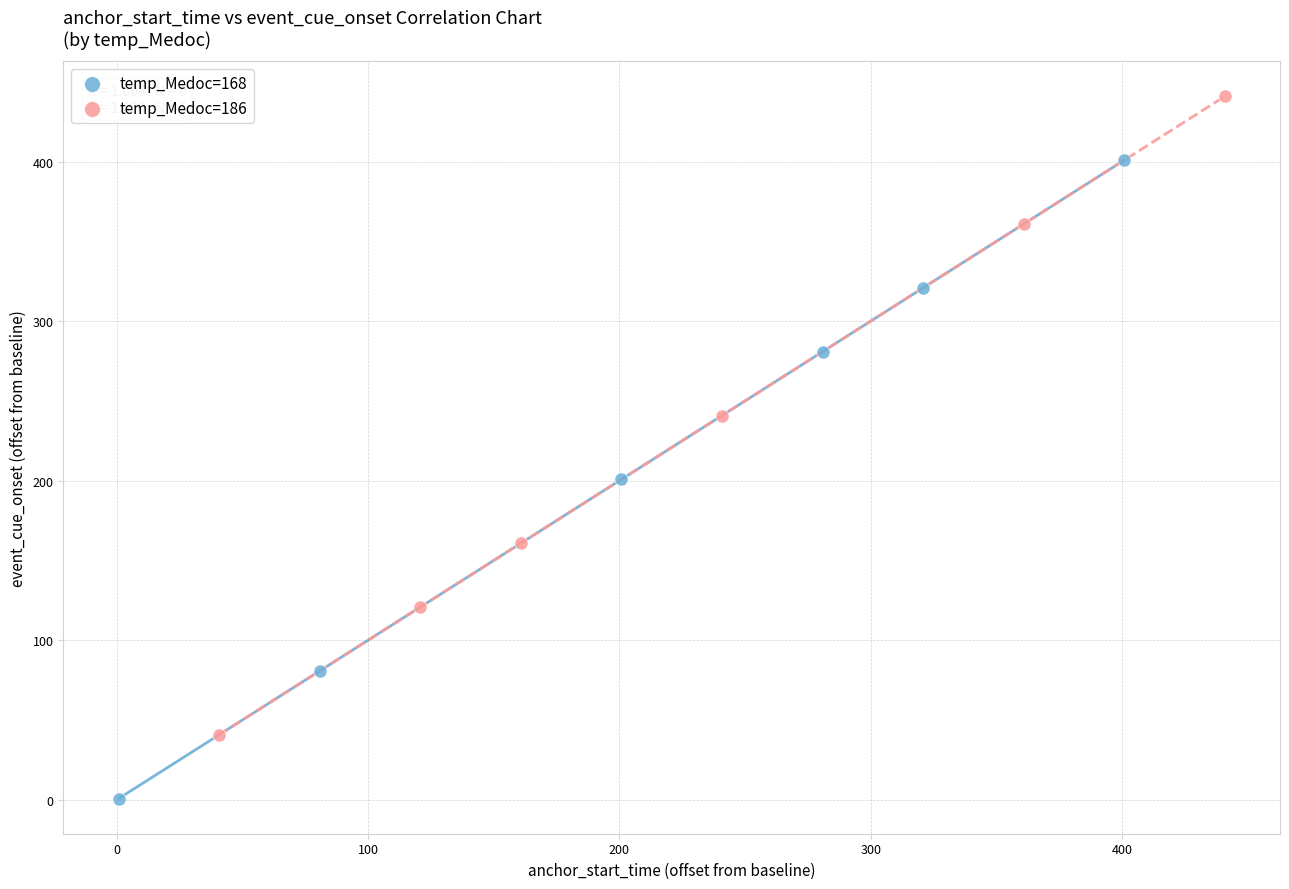

Which series contains the highest Y value?

temp_Medoc=186